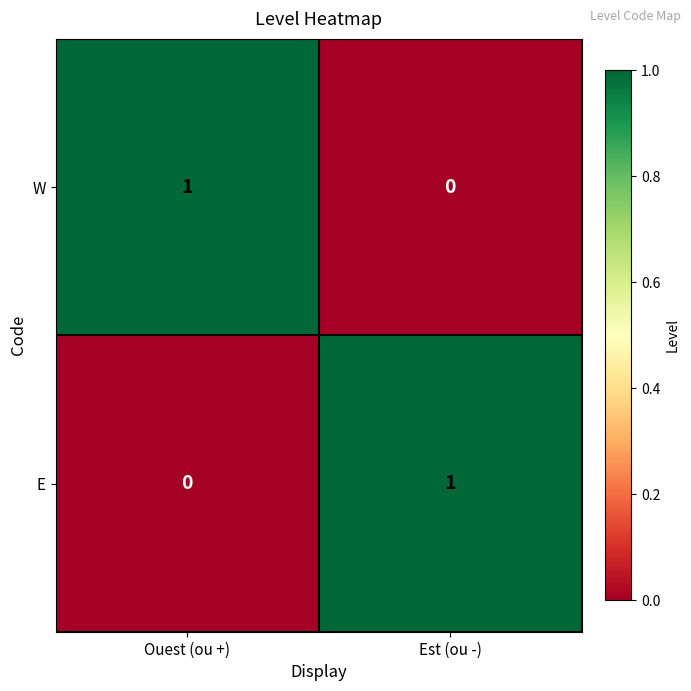

How many categories are shown in the chart?

2